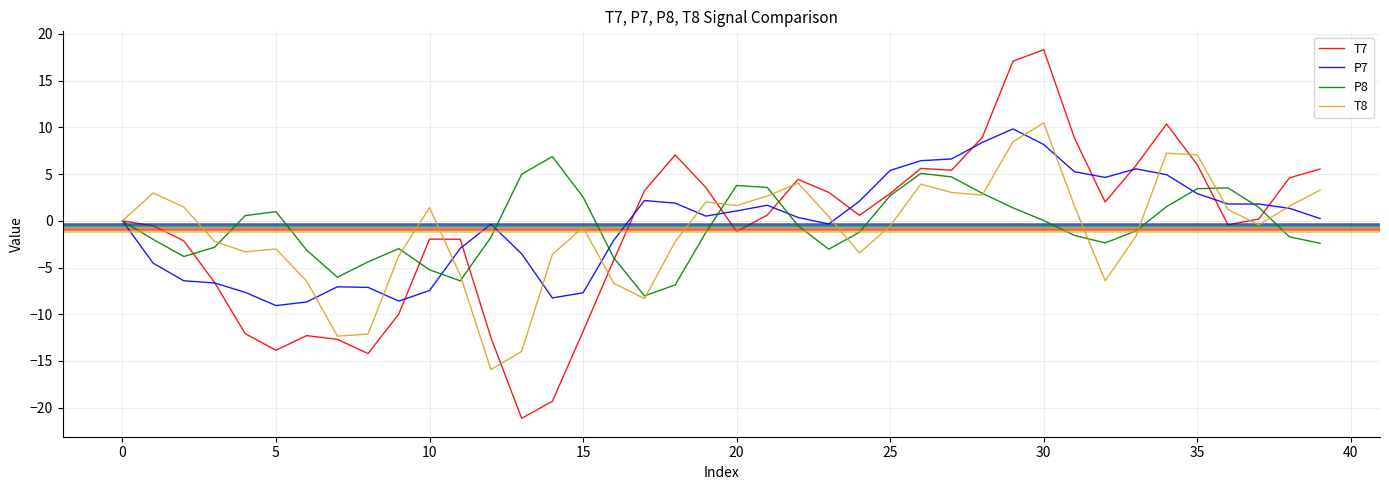

Which series has the largest range (max minus min)?

T7